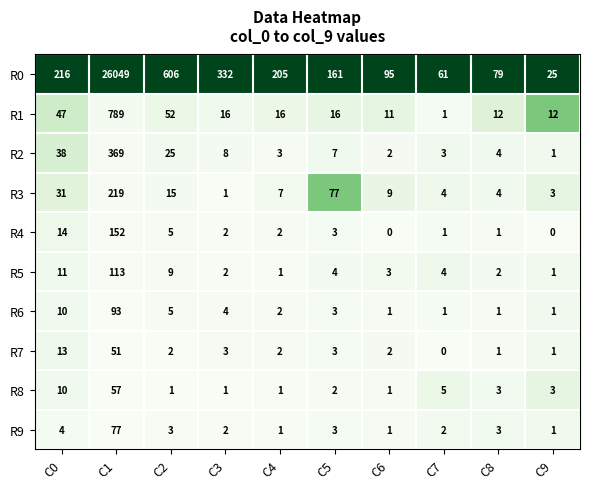

Which series changed the most between C1 and C8?

R0